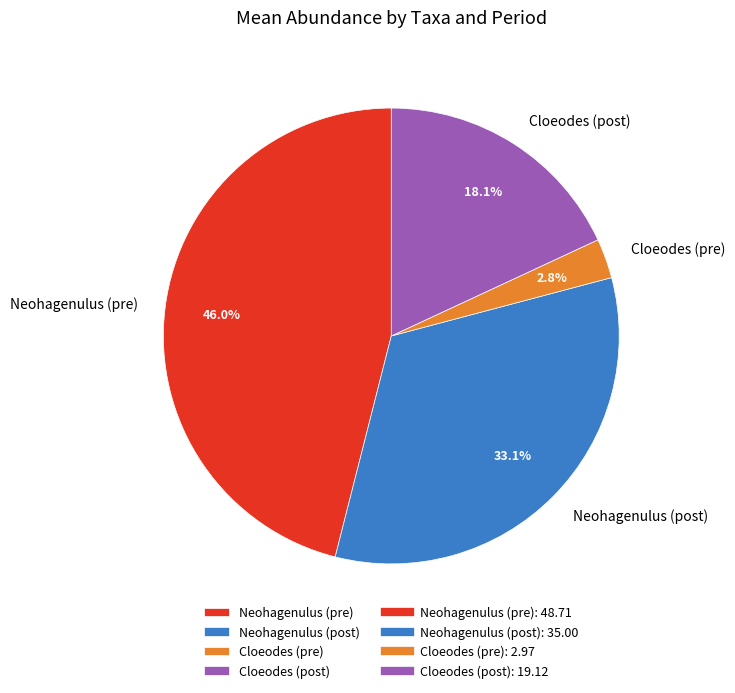

Is it true that Neohagenulus (post) is 48% of the pie?

False